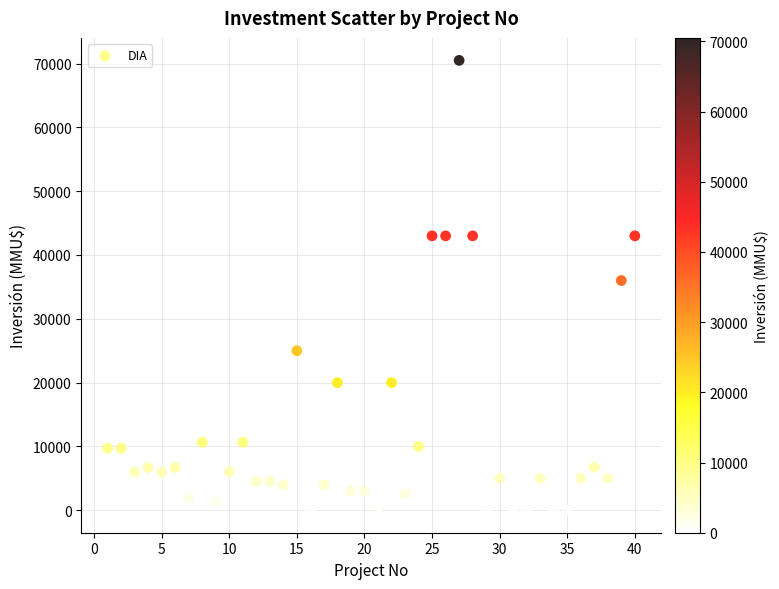

What is the range of X values (max minus min)?

39